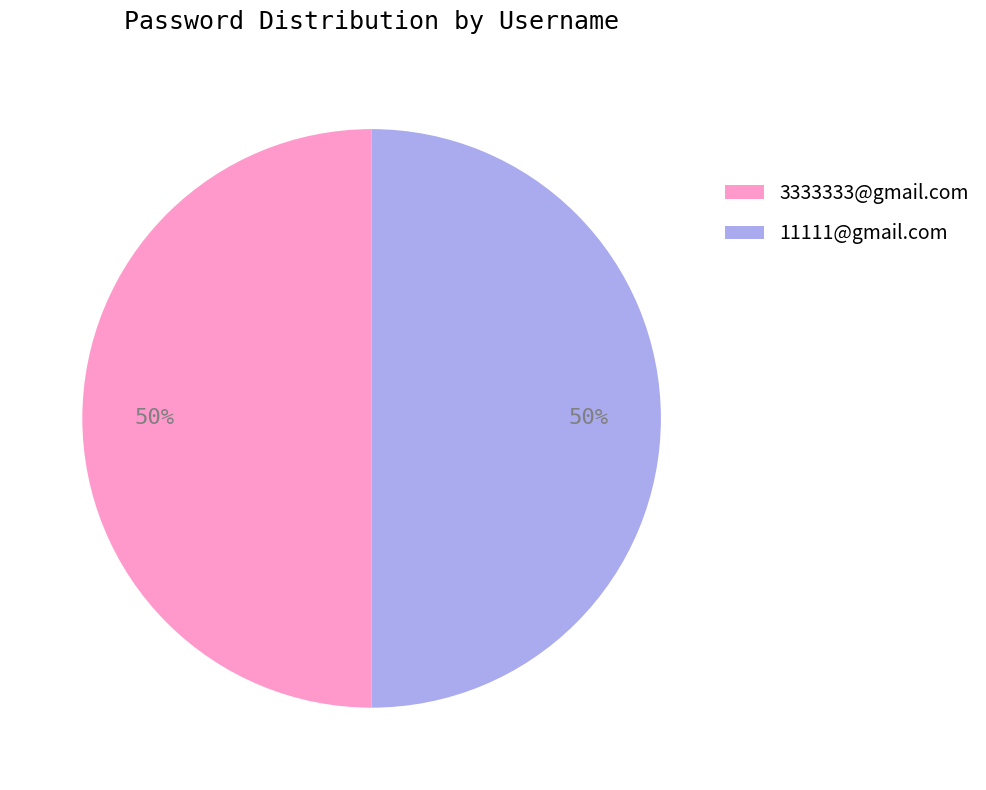

To the nearest percent, what percentage of the pie is 11111@gmail.com?

50%